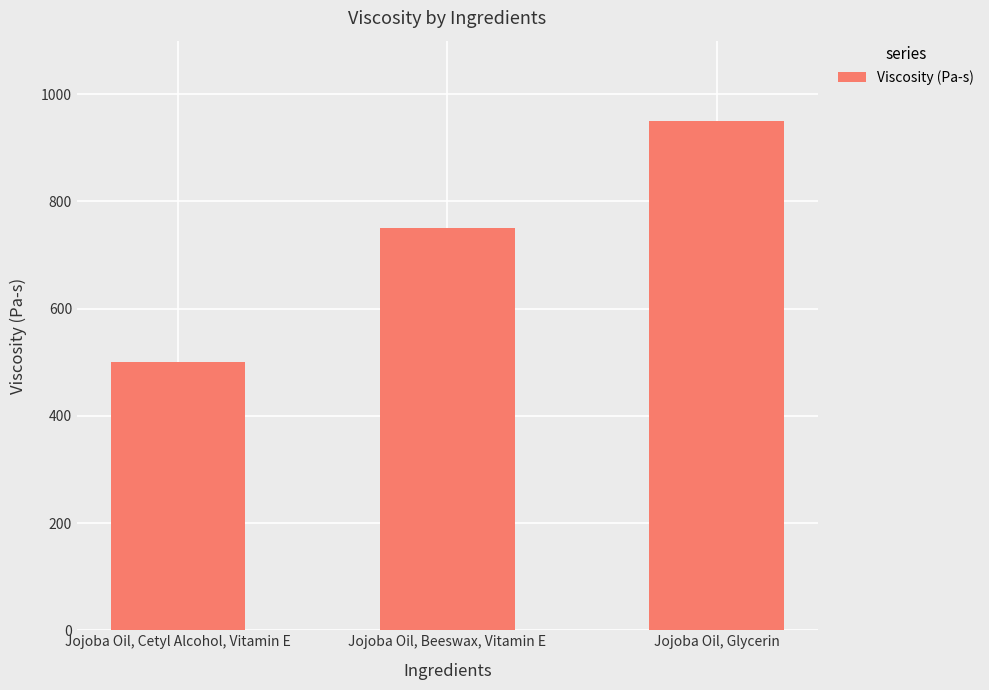

Reading left to right, transcribe all the data shown in this chart.

Jojoba Oil, Cetyl Alcohol, Vitamin E=500	Jojoba Oil, Beeswax, Vitamin E=750	Jojoba Oil, Glycerin=950